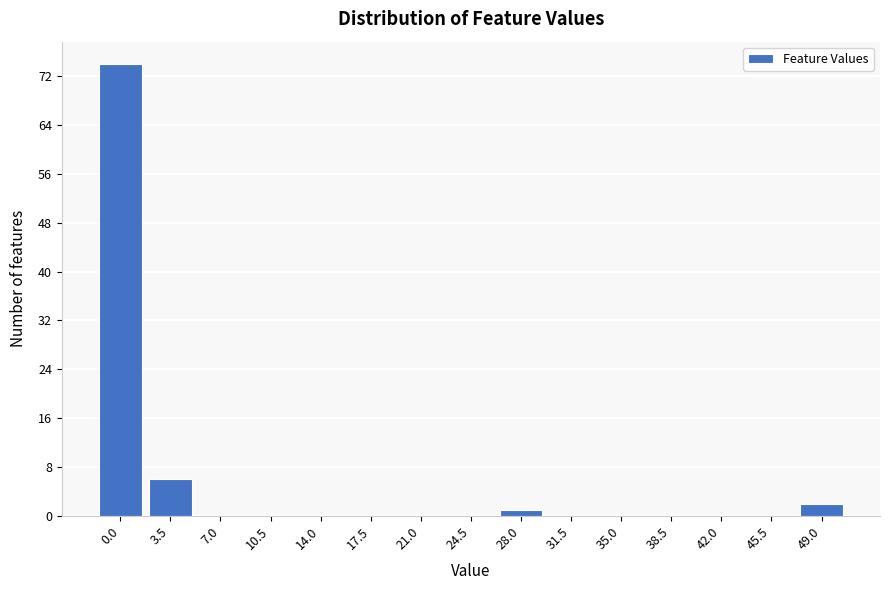

Reading left to right, extract all data points from this chart.

0.0=74	3.5=6	7.0=0	10.5=0	14.0=0	17.5=0	21.0=0	24.5=0	28.0=1	31.5=0	35.0=0	38.5=0	42.0=0	45.5=0	49.0=2